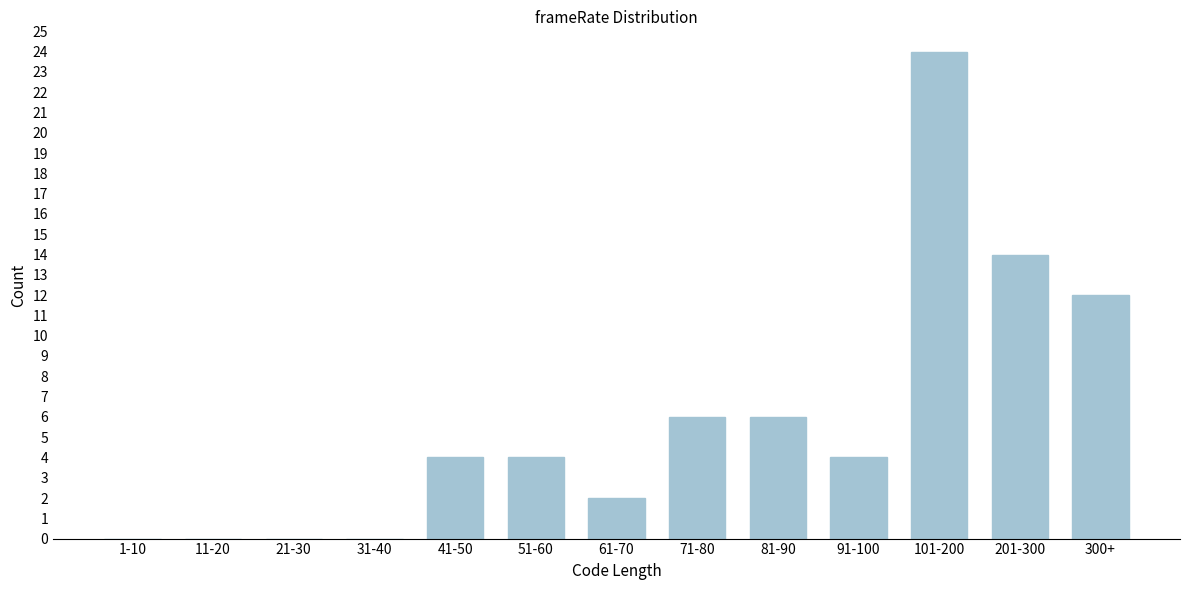

Reading right to left, what are all the values shown in this chart?

300+=12	201-300=14	101-200=24	91-100=4	81-90=6	71-80=6	61-70=2	51-60=4	41-50=4	31-40=0	21-30=0	11-20=0	1-10=0